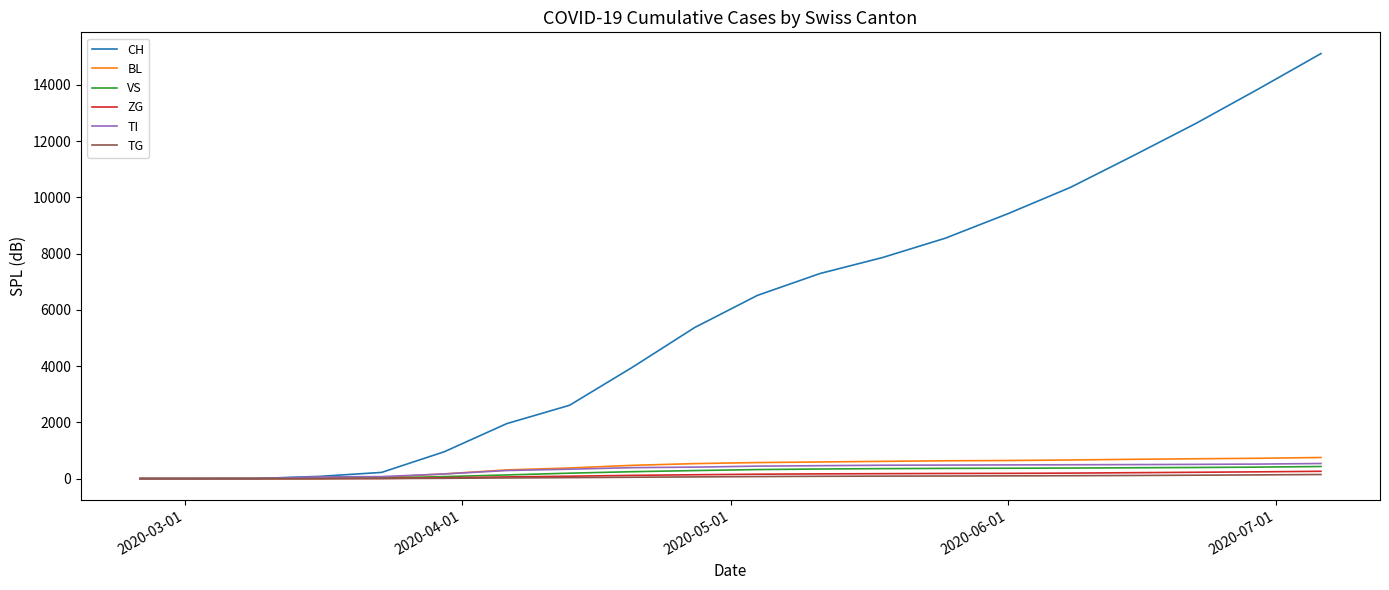

What is the sum of all CH values?

118185